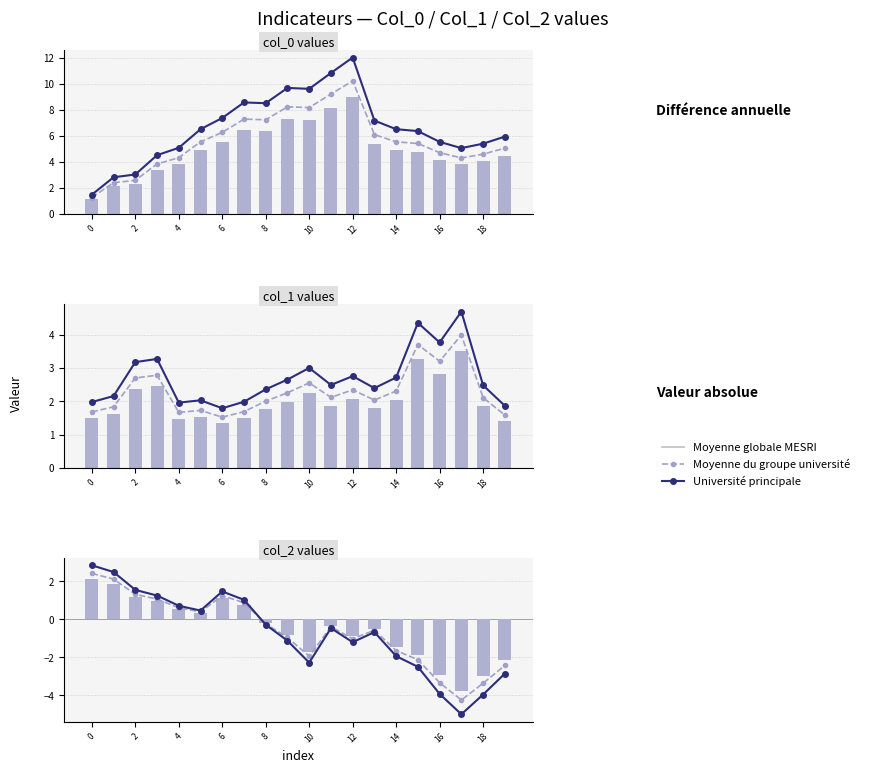

Are the bars horizontal?

No